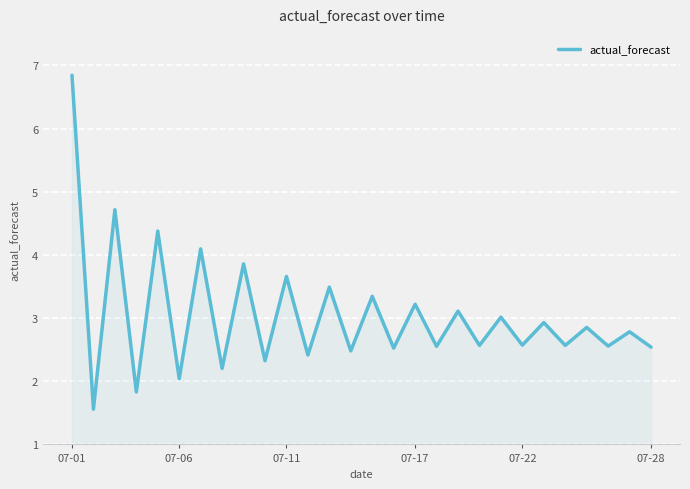

What is the maximum value shown in the chart?

6.8